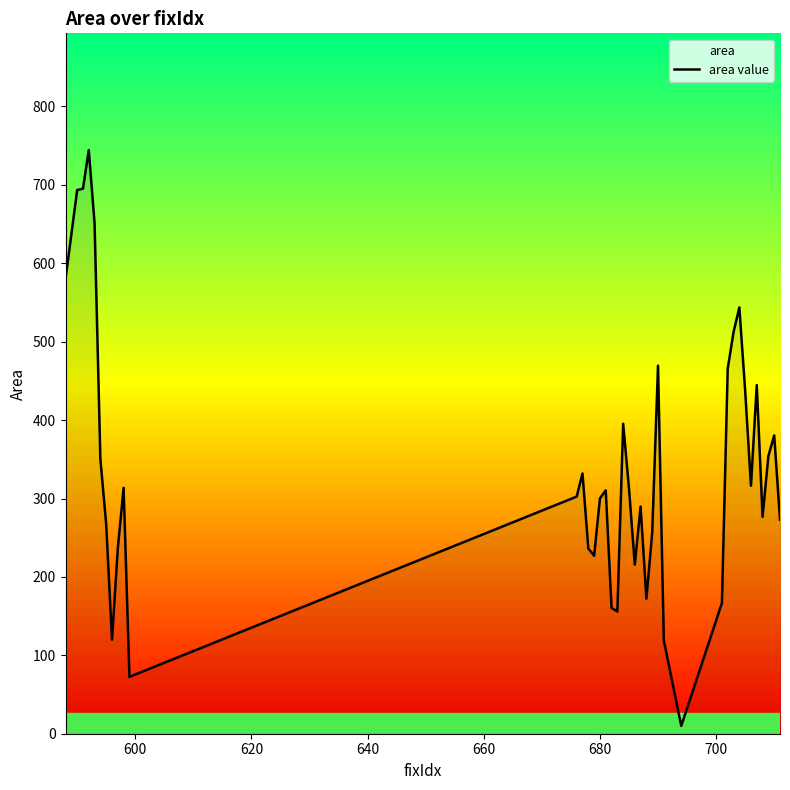

What is the value of the 22nd point from the left?

313.1